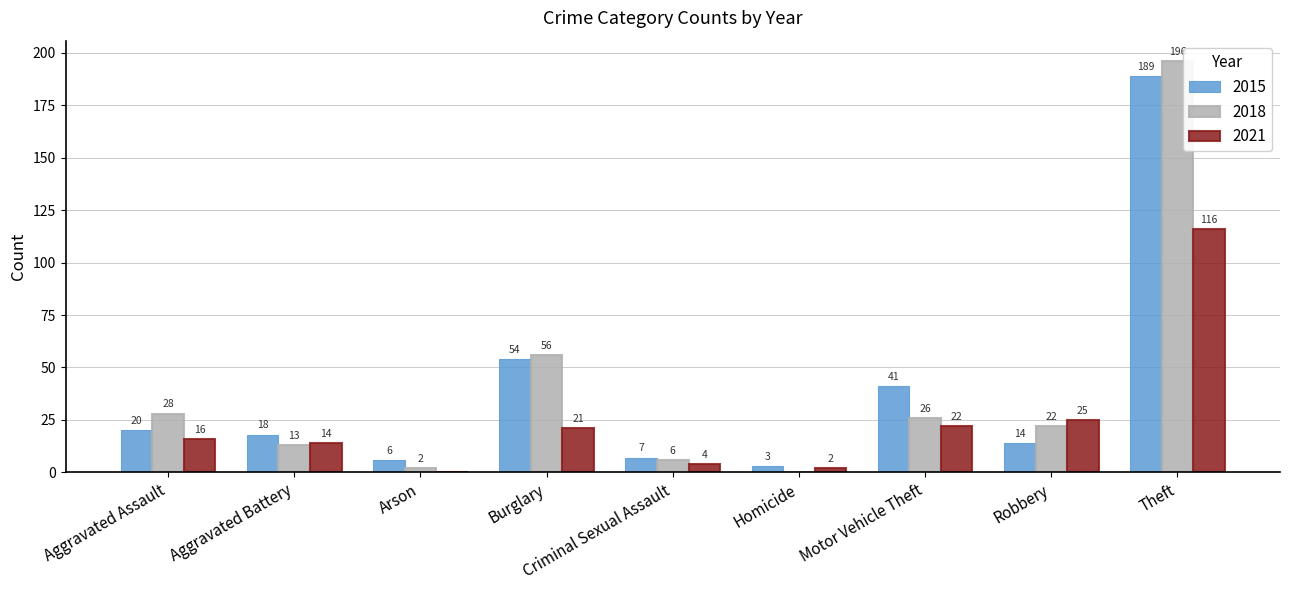

What are all the series names shown in the legend?

2015, 2018, 2021